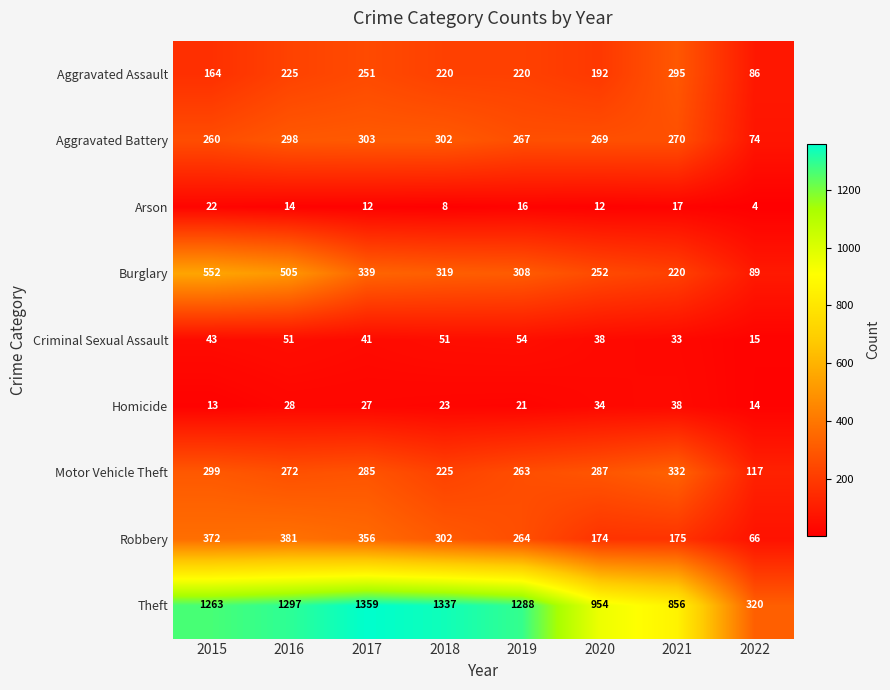

Which category has the lowest value across all series?

2022